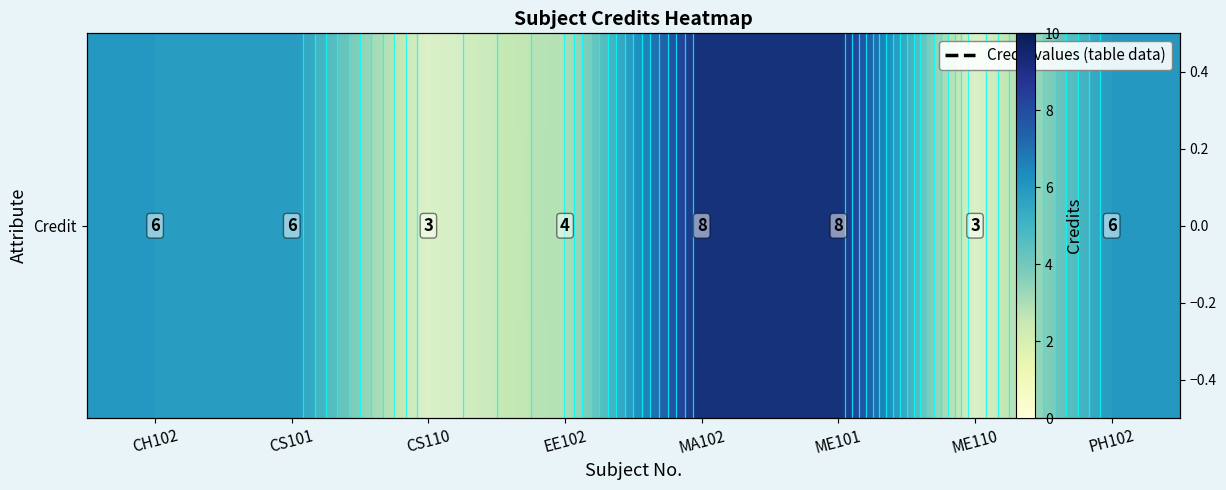

Reading left to right, what are all the values shown in this chart?

6	6	3	4	8	8	3	6